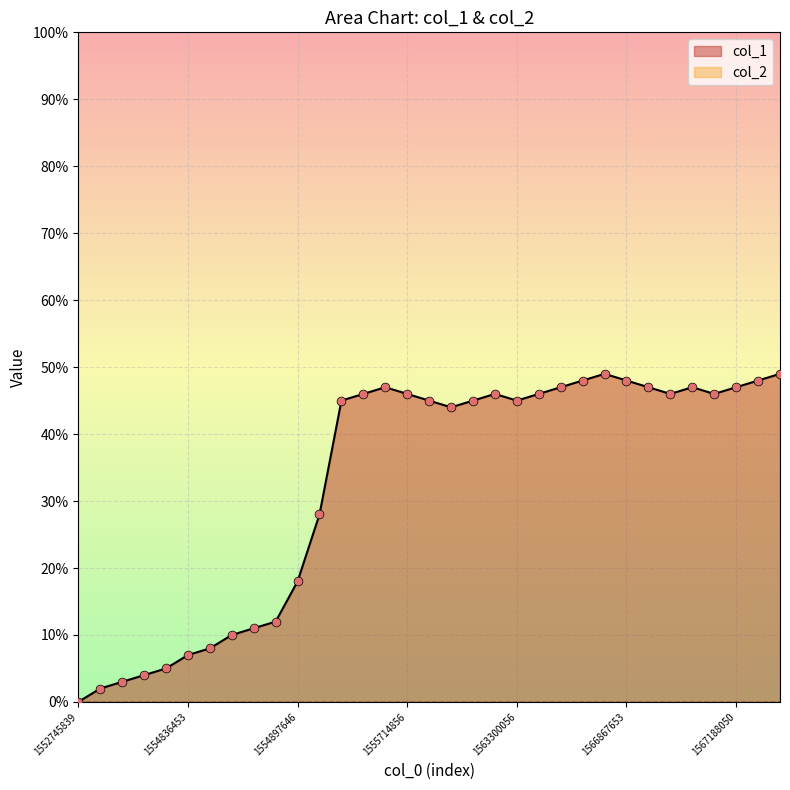

At which label does col_1 reach its minimum?

1552745839